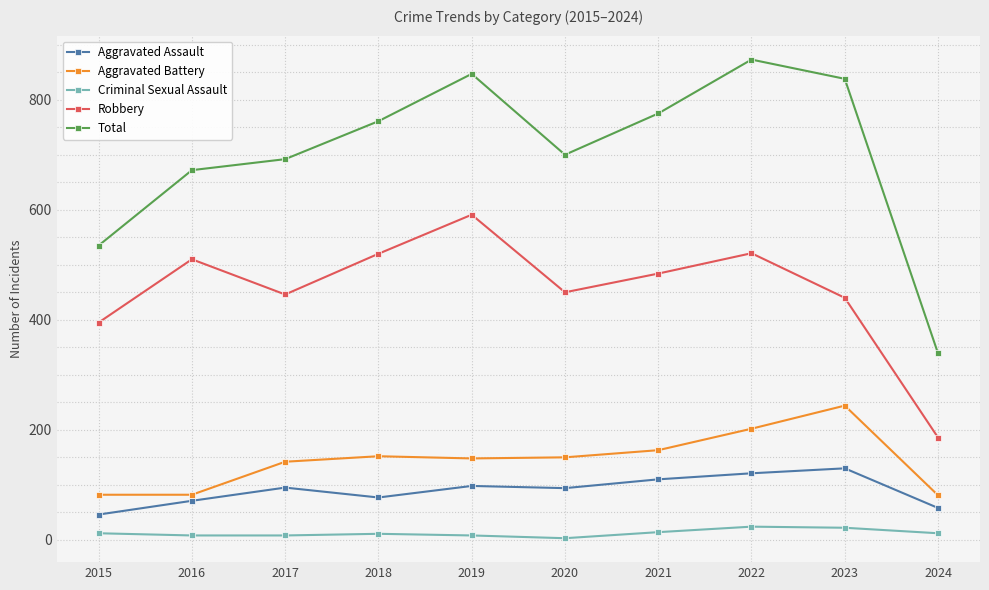

At 2018, list the series in order from largest to smallest.

Total, Robbery, Aggravated Battery, Aggravated Assault, Criminal Sexual Assault